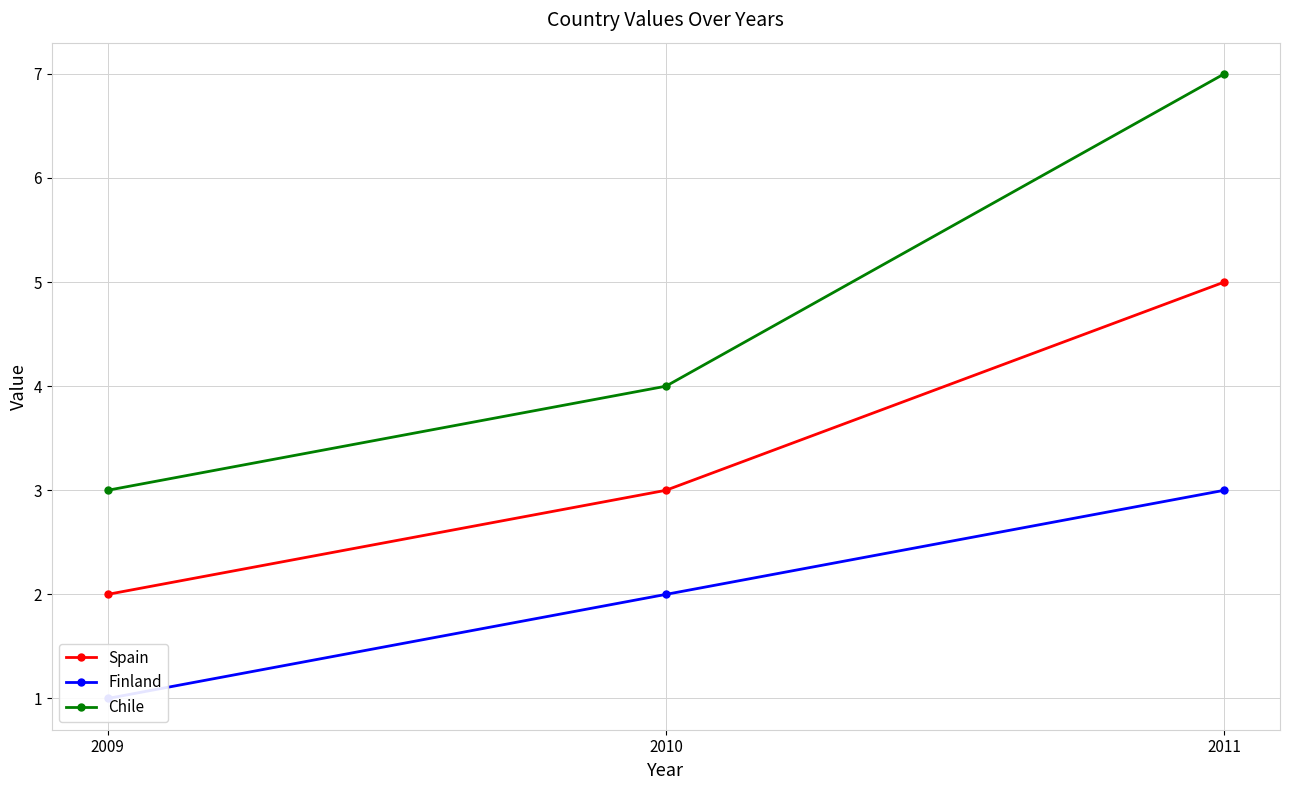

Which has a higher value, 2011 or 2010?

2011